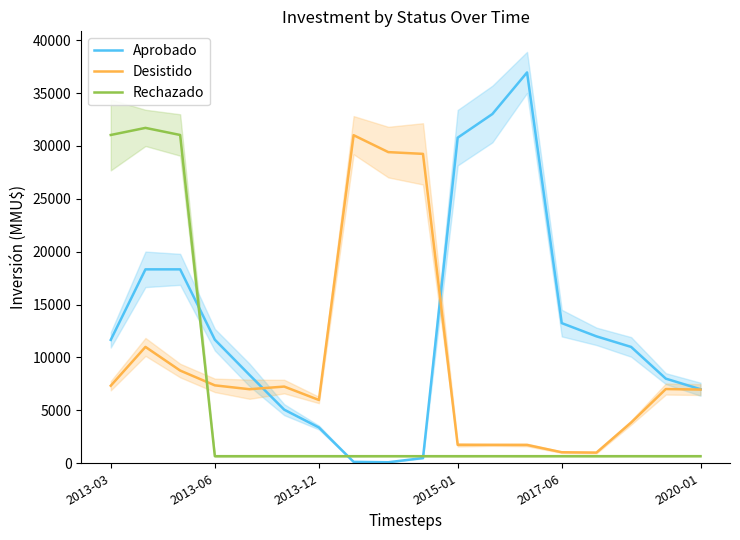

Does the chart have visible grid lines?

No